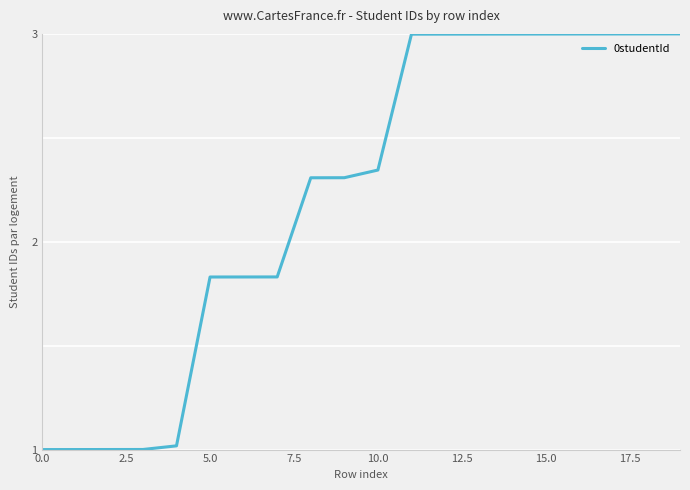

What is the minimum value shown in the chart?

1.0